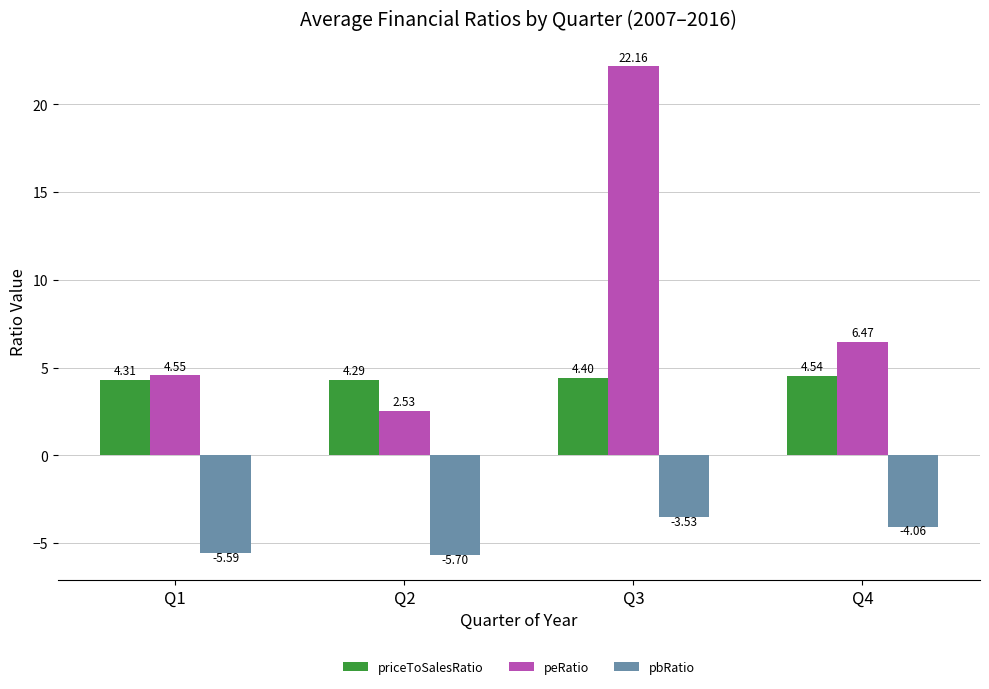

Between Q2 and Q4, which series saw the biggest shift?

peRatio